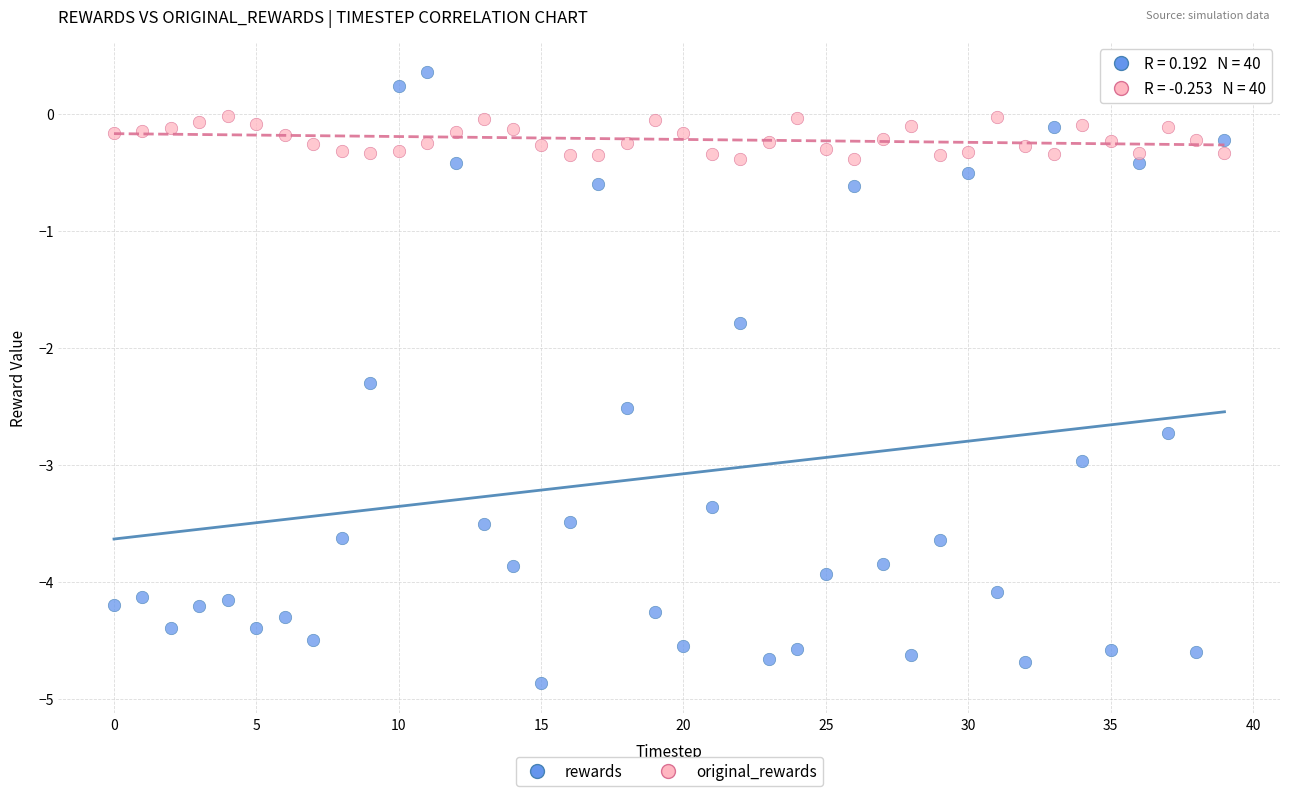

Which series has the largest Y range (max minus min)?

rewards